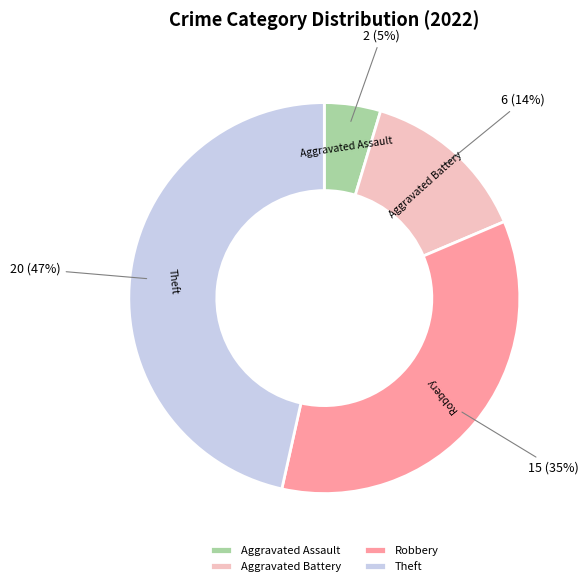

Between Aggravated Battery and Robbery, which is larger?

Robbery